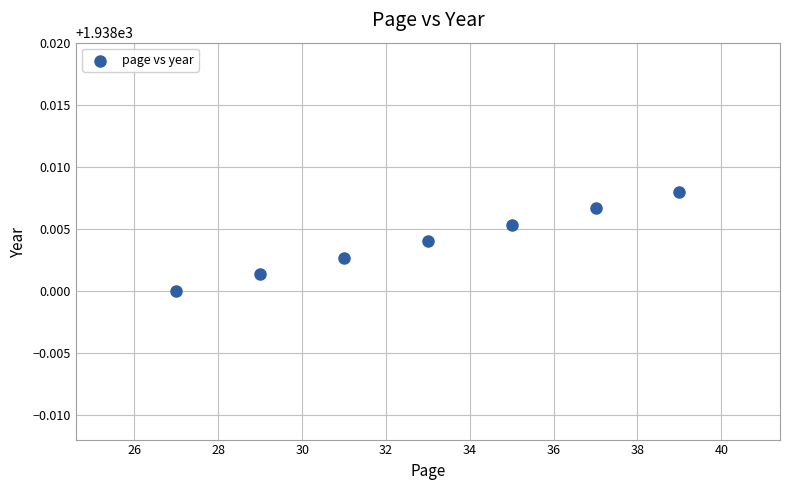

What is the range of X values (max minus min)?

12.0